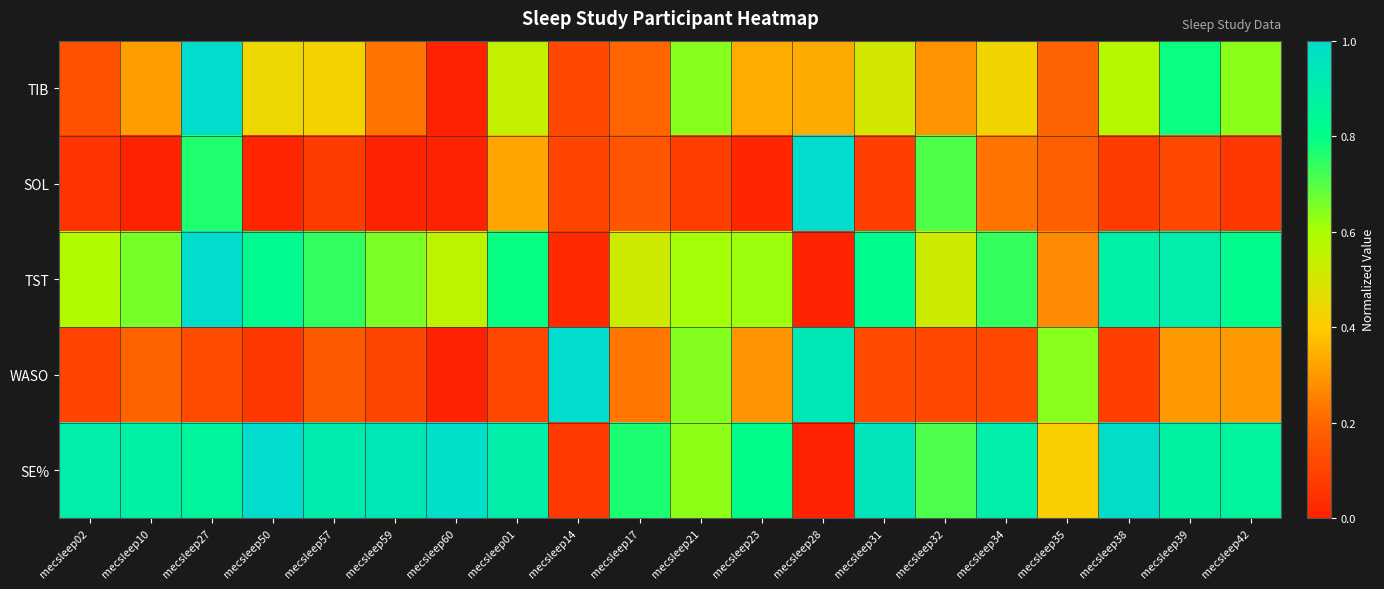

How many data points does each series have?

20